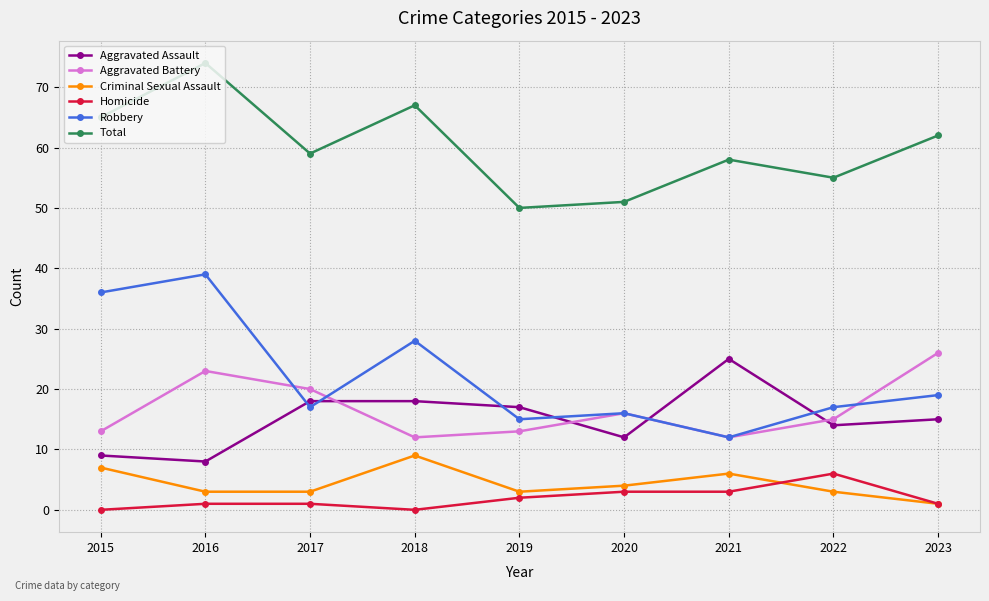

How many lines are shown in the chart?

6